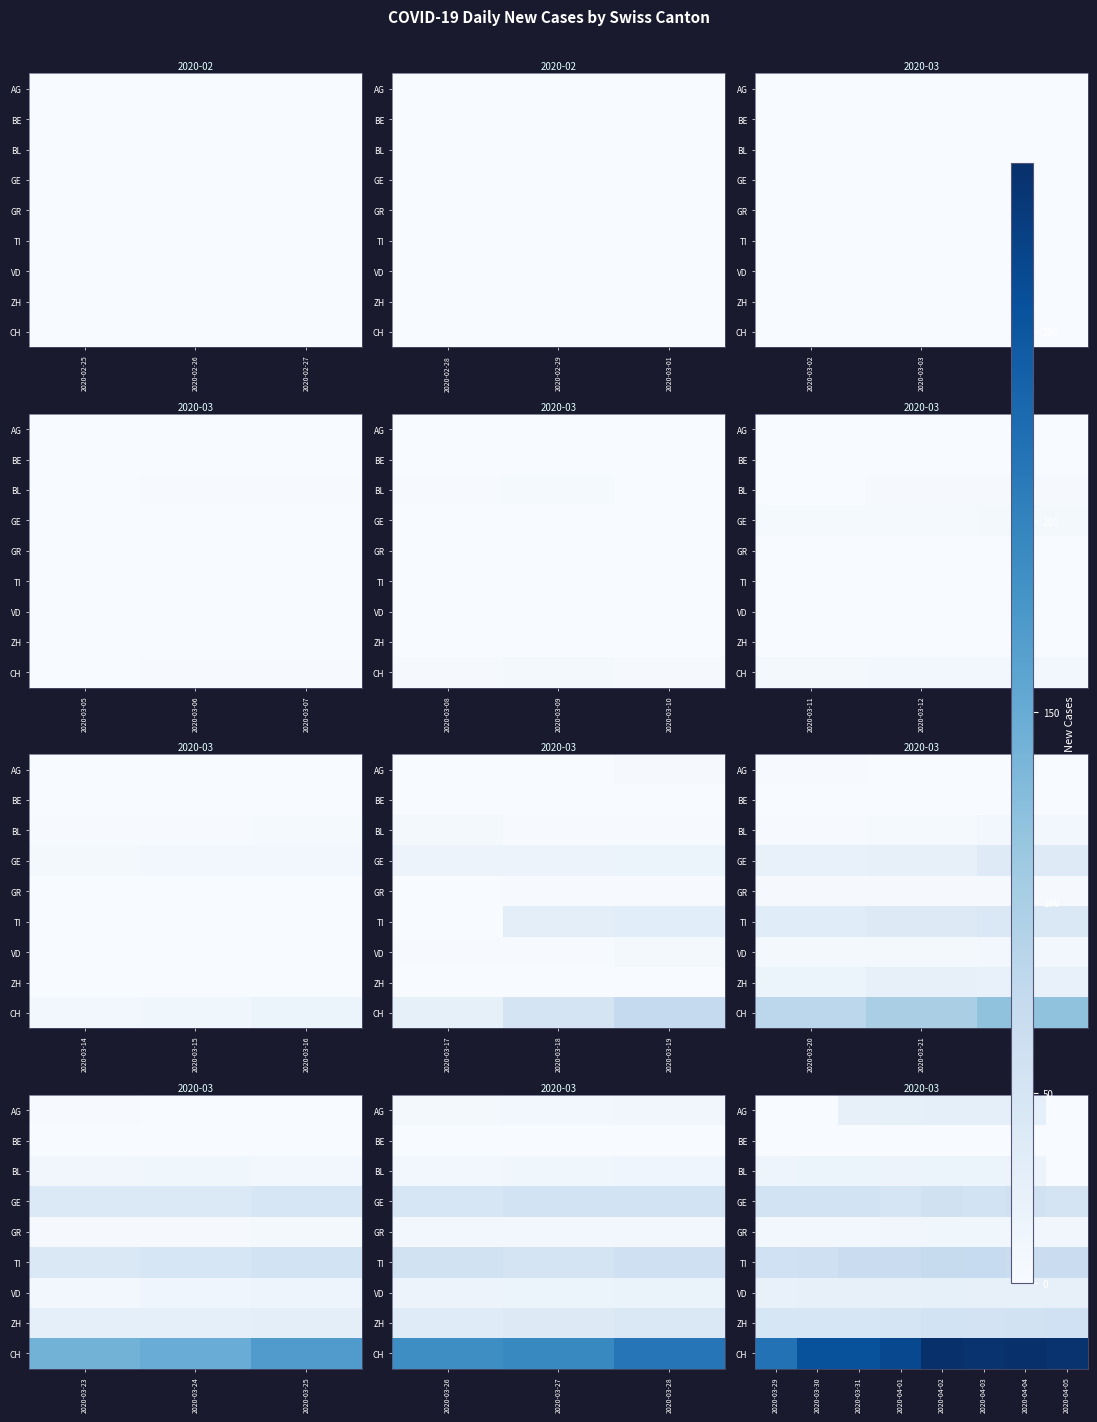

Is the value of GR at 2020-03-29 greater than the value of ZH at 2020-03-31?

No